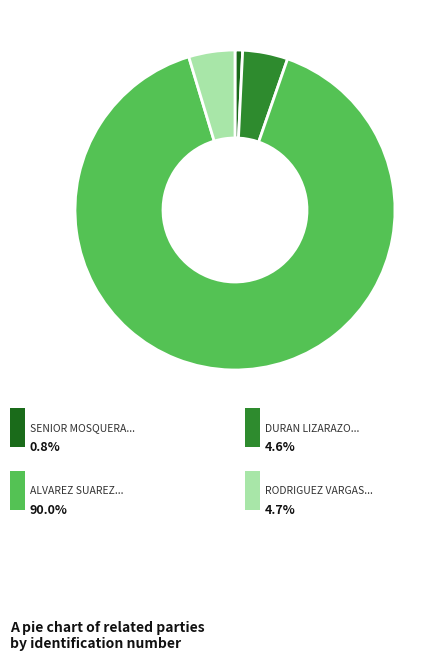

Is there any slice that represents more than half of the pie?

Yes